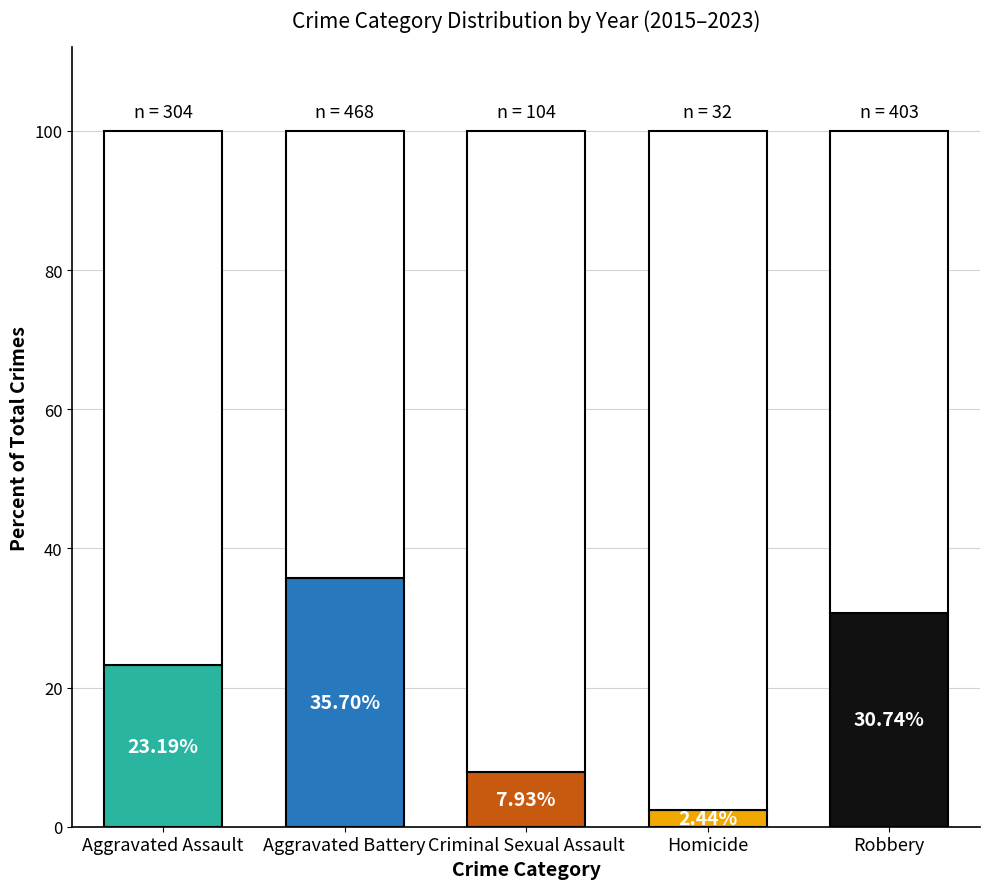

How many bars are there in each group?

5